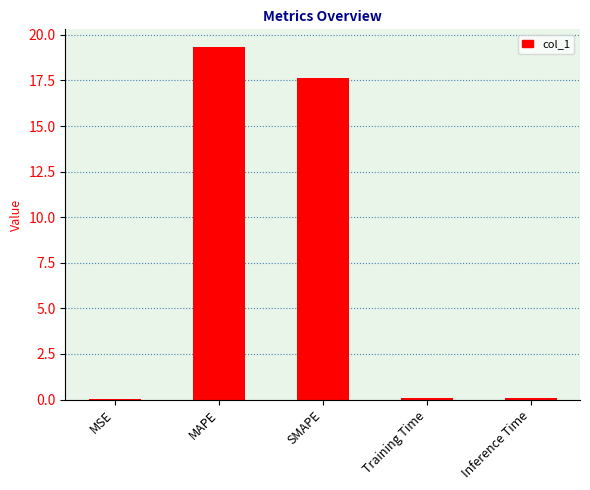

Is it true that the value at MAPE is 19.3?

True